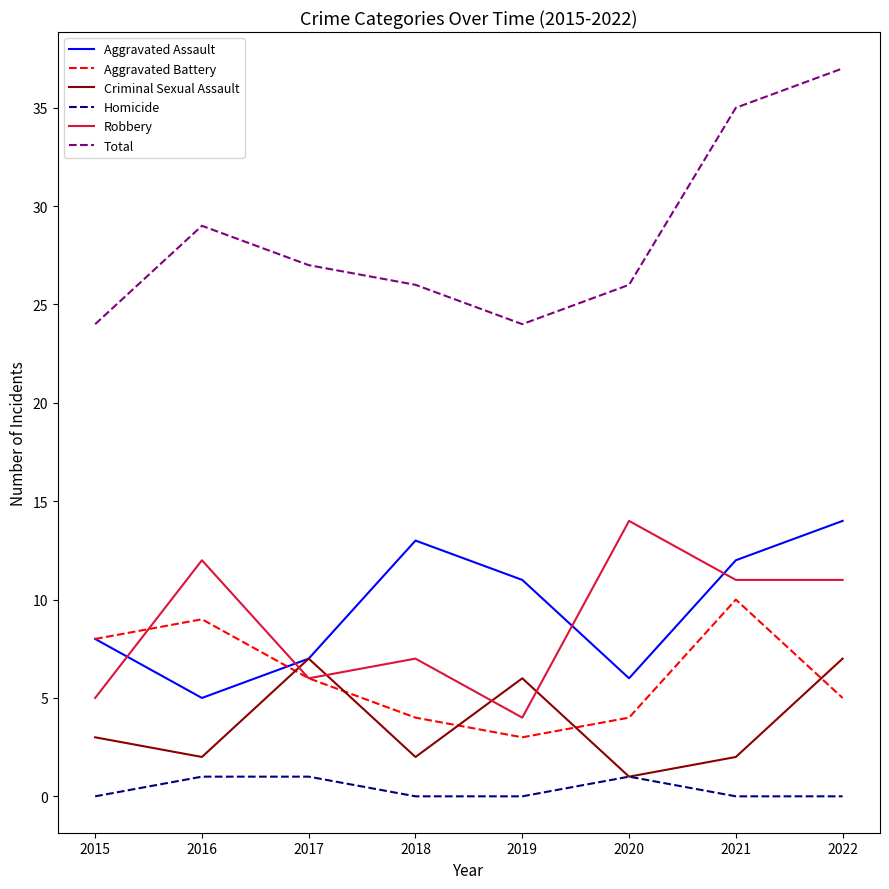

True or false: Total and Aggravated Battery intersect in this chart.

False